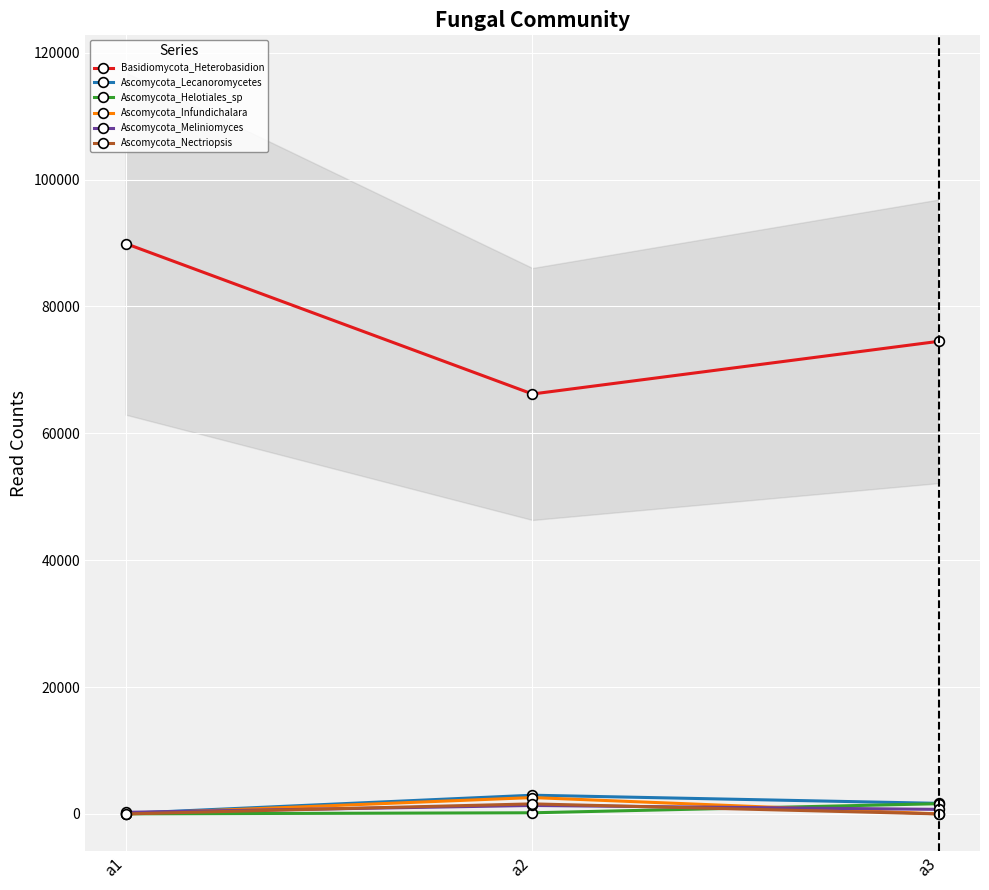

Read the Basidiomycota_Heterobasidion value at a1, to the nearest 50.

89900